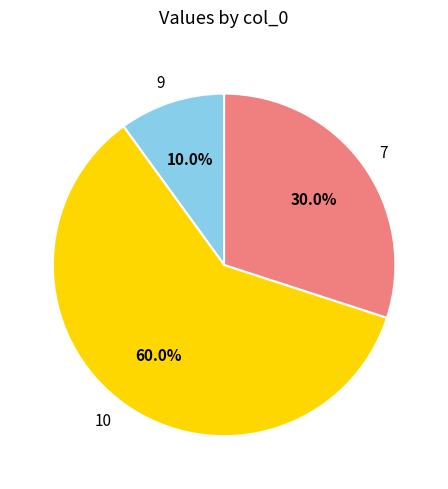

Rank the categories by value from highest to lowest.

10, 7, 9